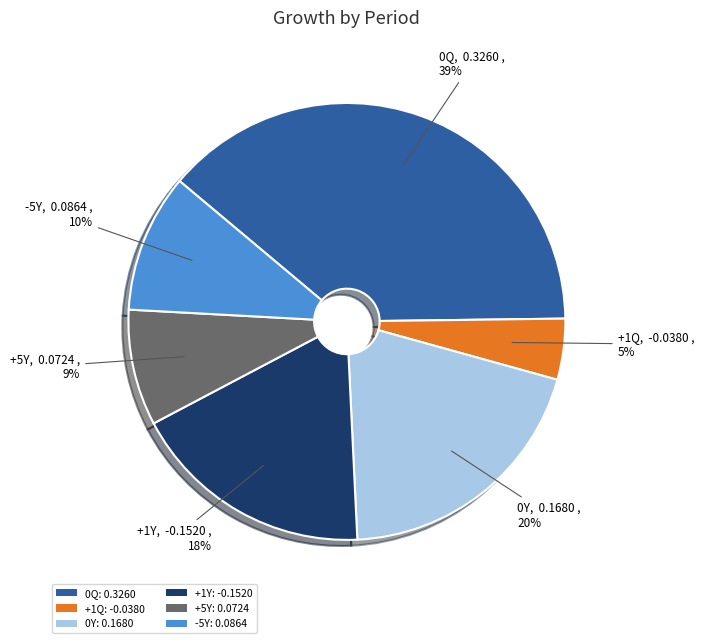

To the nearest percent, what portion does +5Y represent?

9%